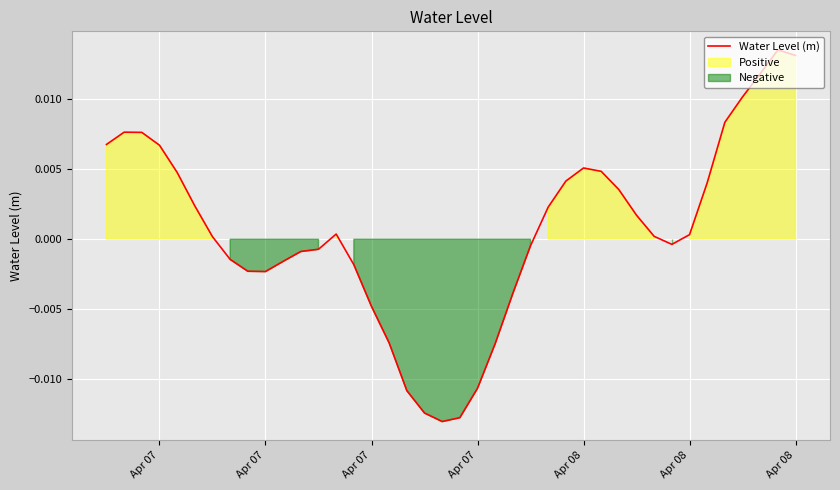

How many data points are above 0?

22